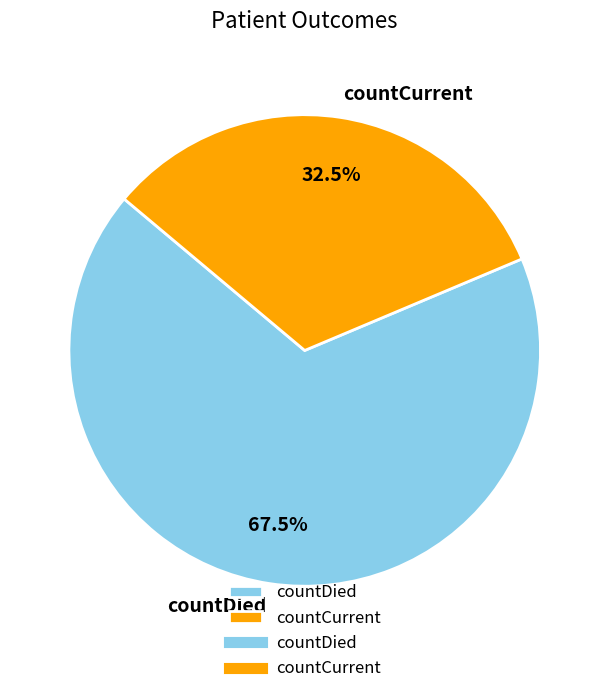

Does any single category account for the majority?

Yes